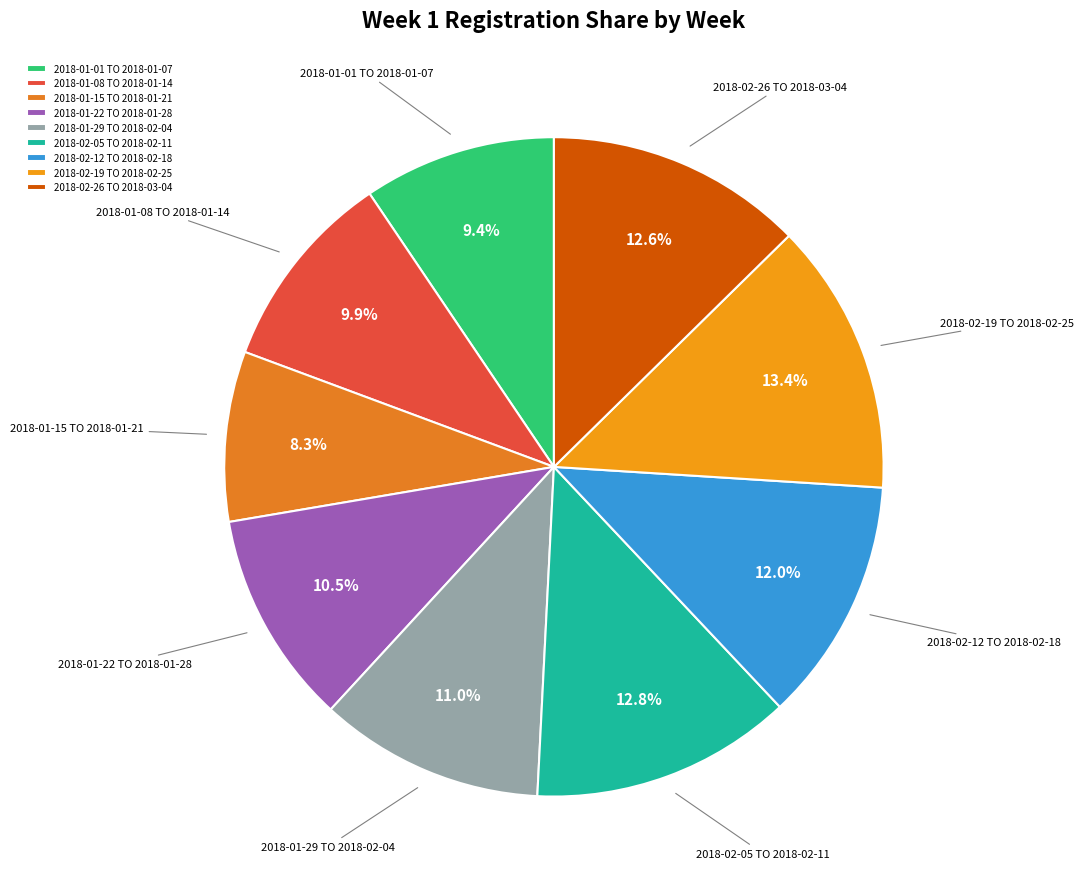

What is the ratio of the value at 2018-01-29 TO 2018-02-04 to the value at 2018-01-08 TO 2018-01-14?

1.1